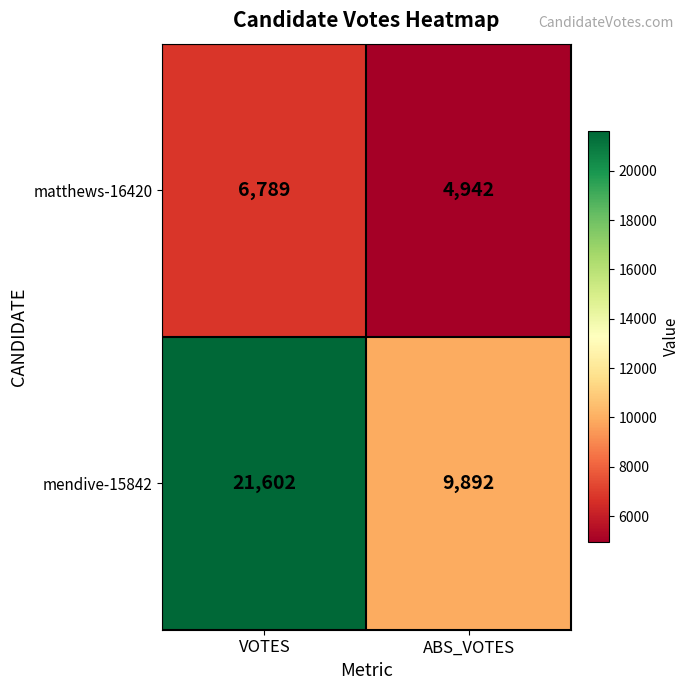

Reading left to right, extract all data points from this chart.

matthews-16420: 6789	4942
mendive-15842: 21602	9892